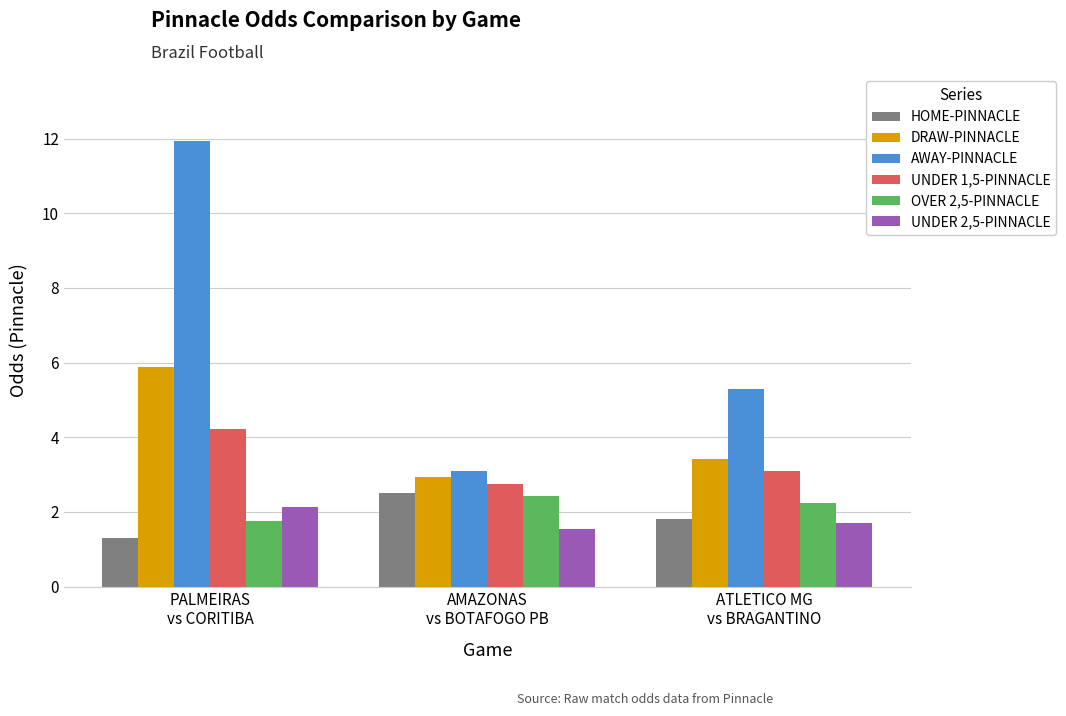

What is the label of the 2nd bar from the left?

AMAZONAS
vs BOTAFOGO PB